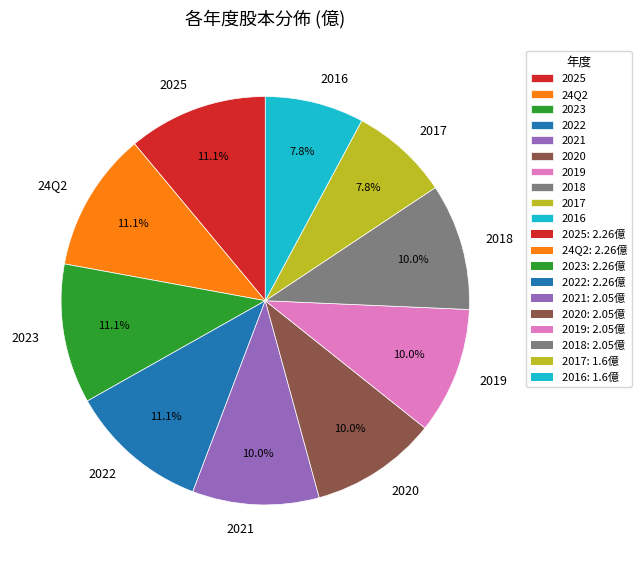

Combined, what portion of the pie is 2019 and 24Q2?

21.1%